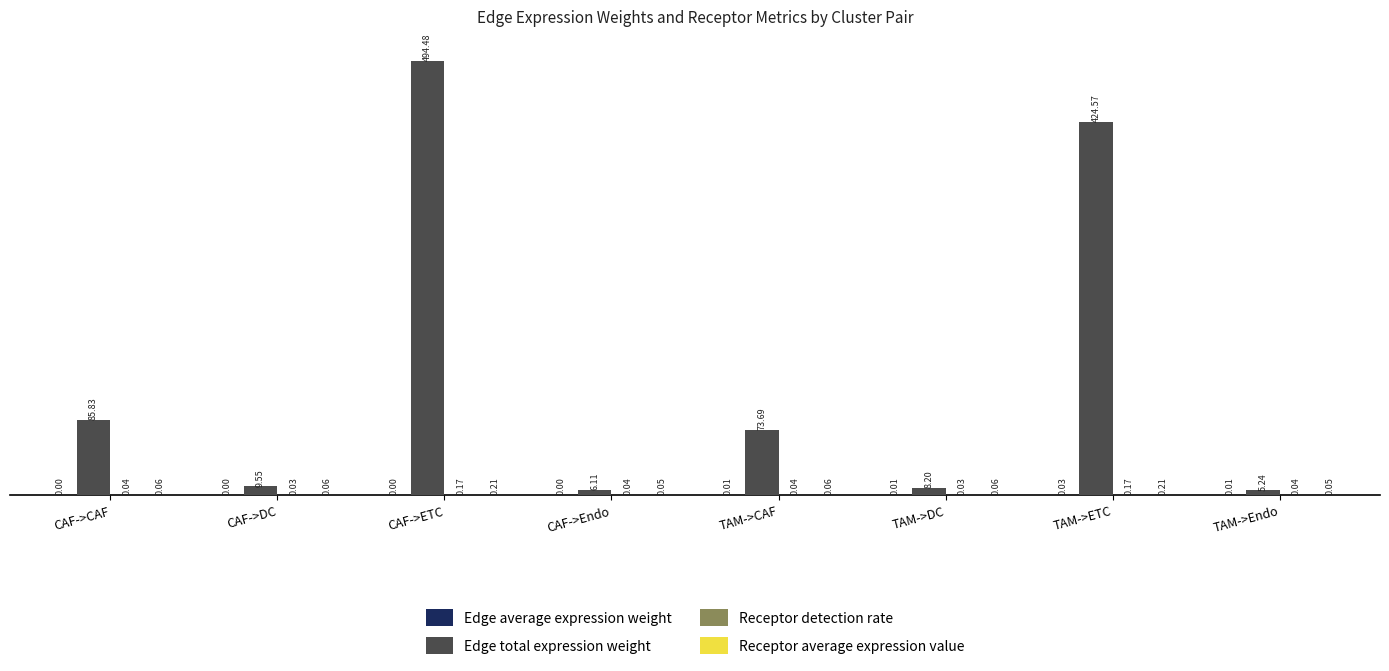

At which label does Edge total expression weight reach its peak?

CAF->ETC